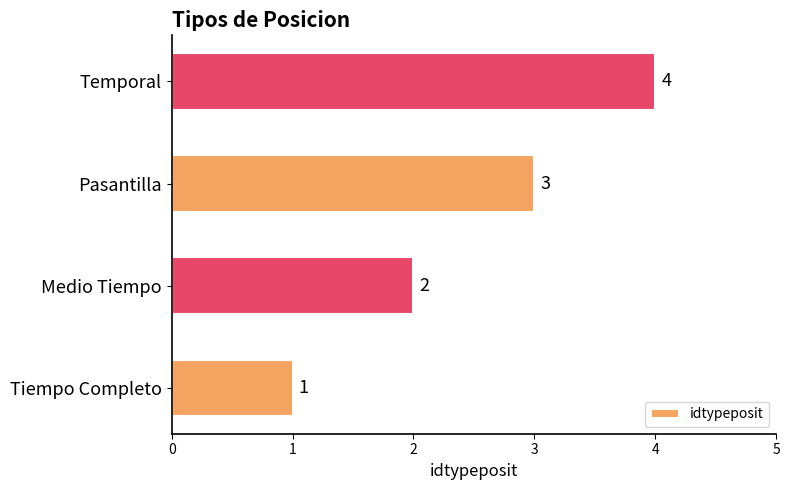

How many bars are there in total?

4